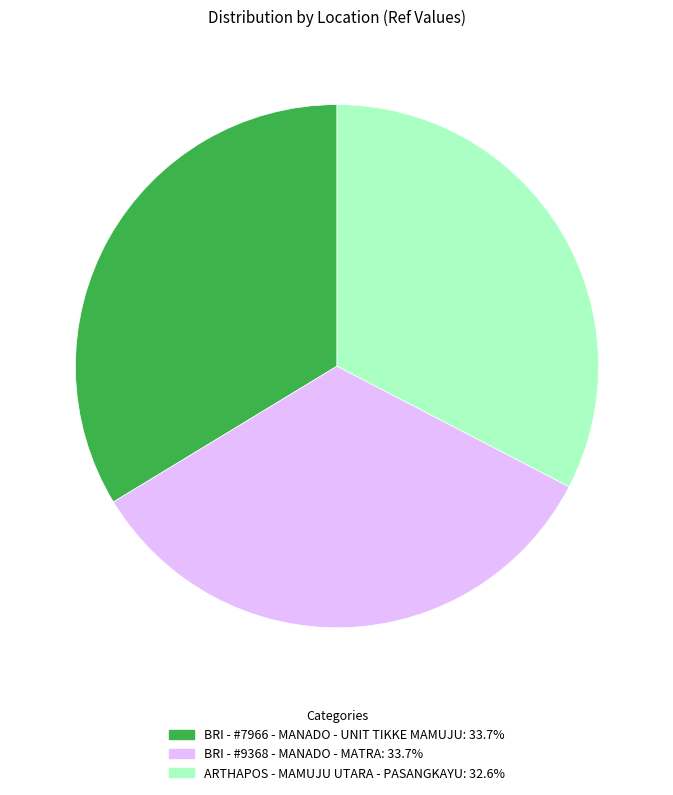

Does any single category account for the majority?

No